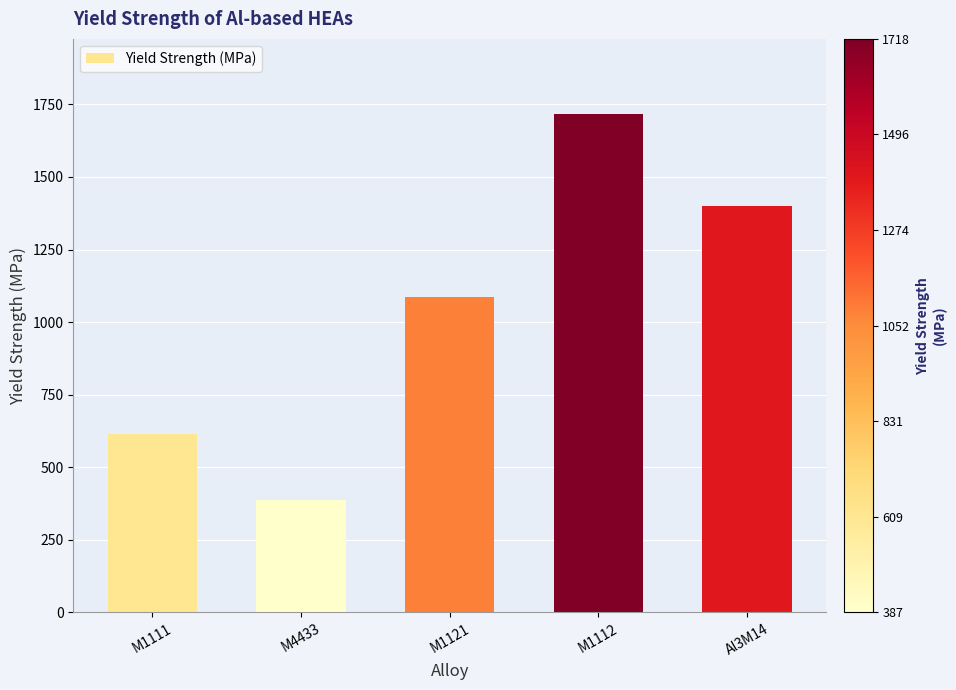

The chart shows a value of 1548 at M1121. True or false?

False